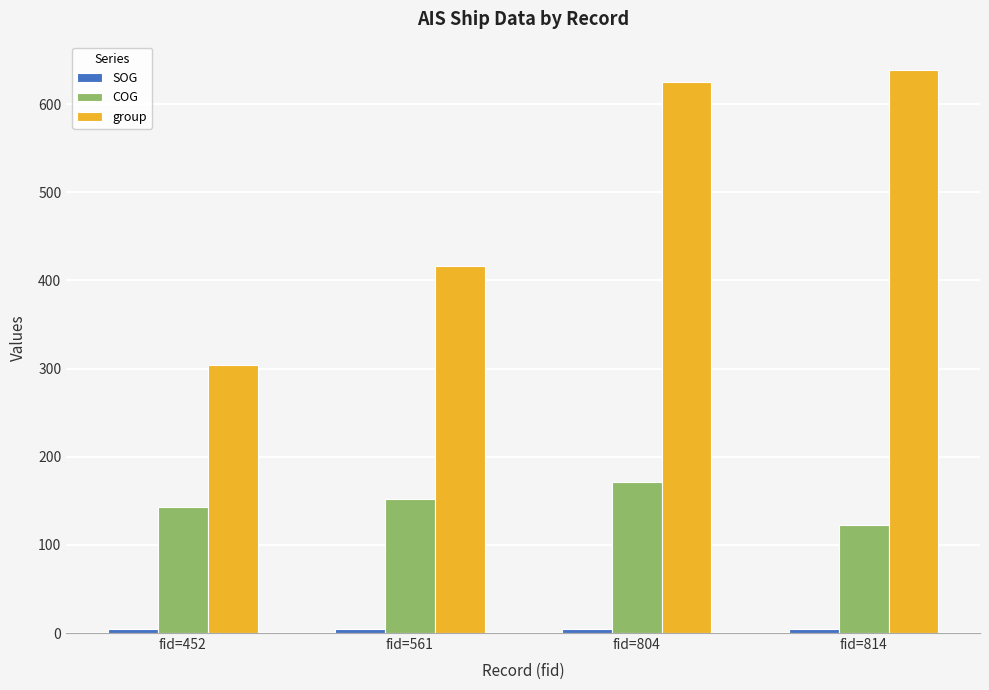

What is the sum of the COG values at fid=814 and fid=452?

265.9